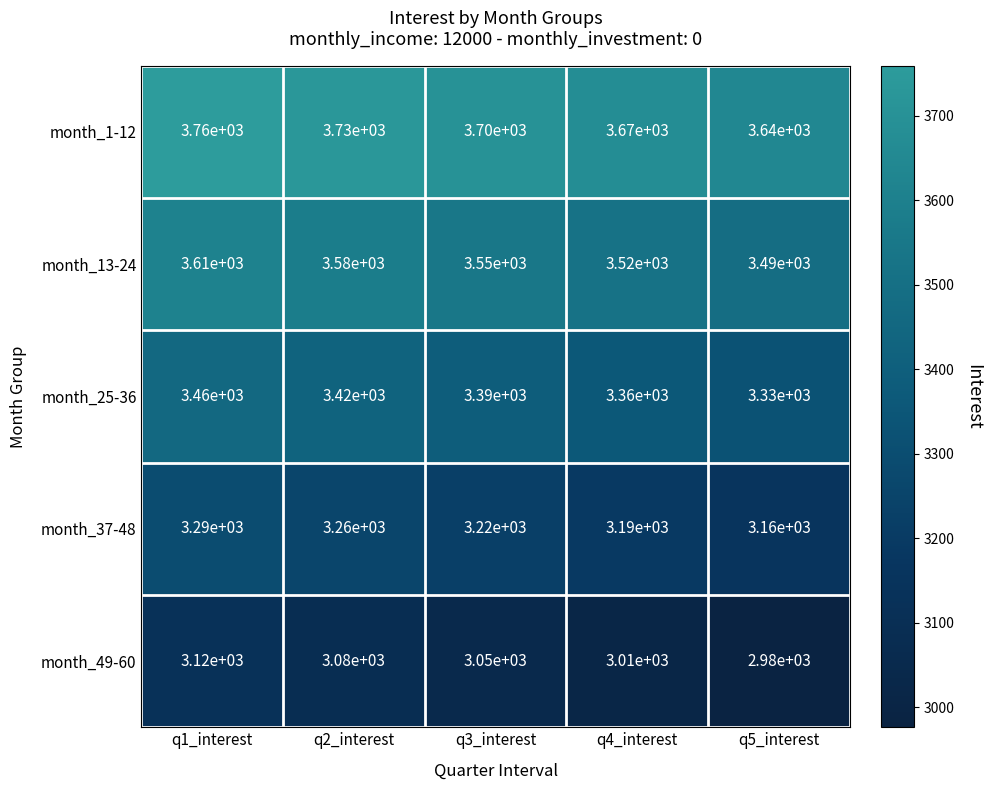

What is the lowest value of the month_49-60 series?

2980